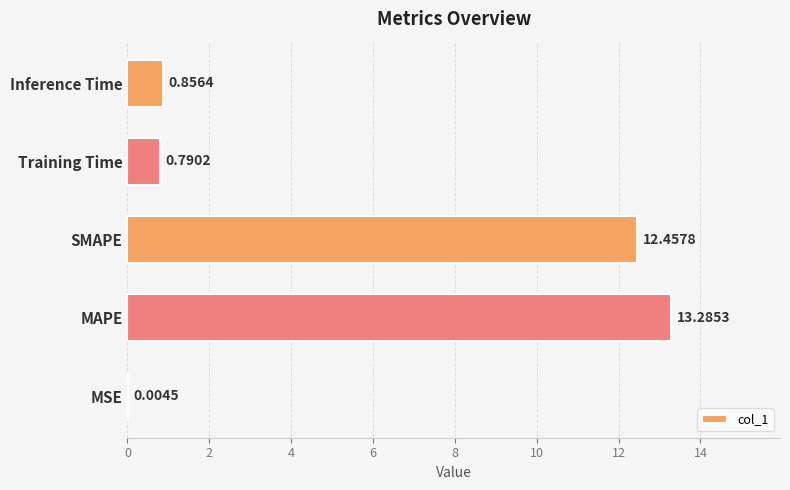

At which category does the chart reach its peak across all series?

MAPE